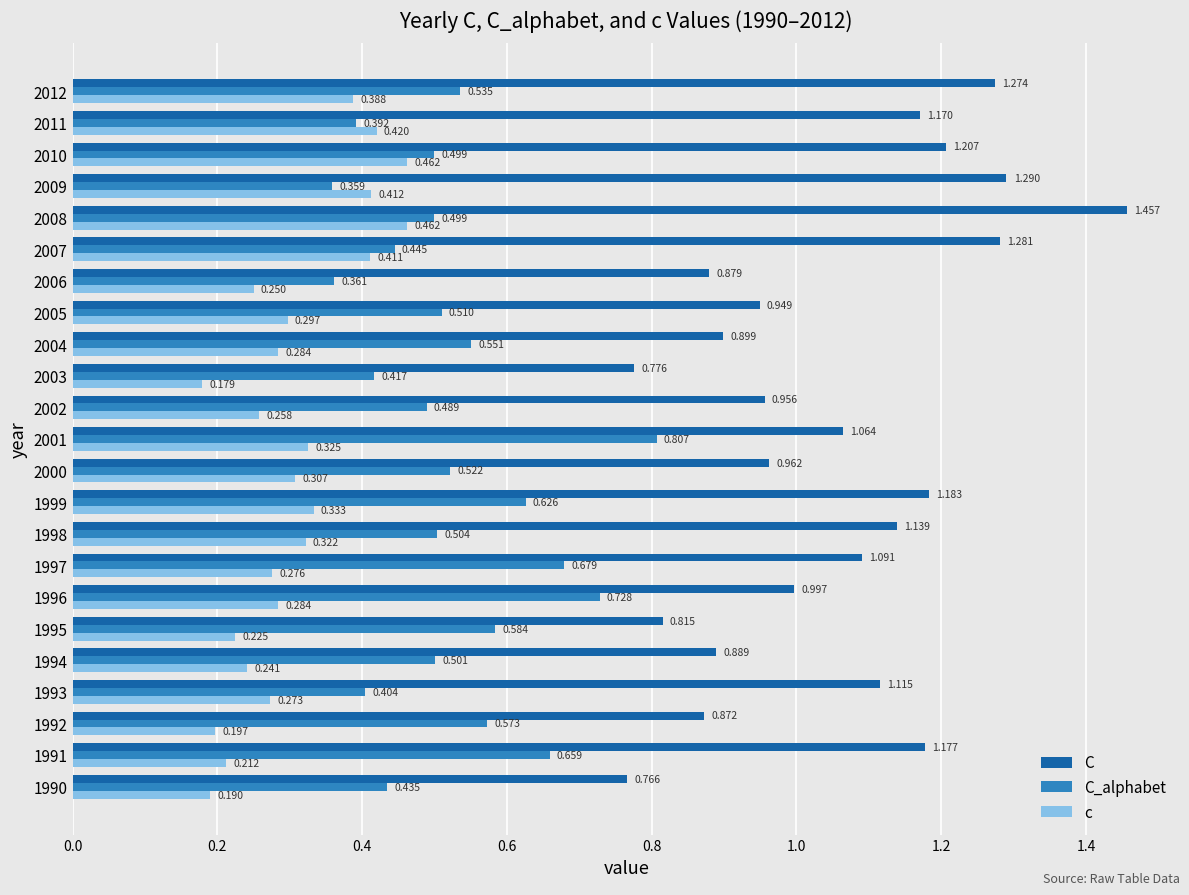

List the series in order of their overall mean, highest first.

C, C_alphabet, c